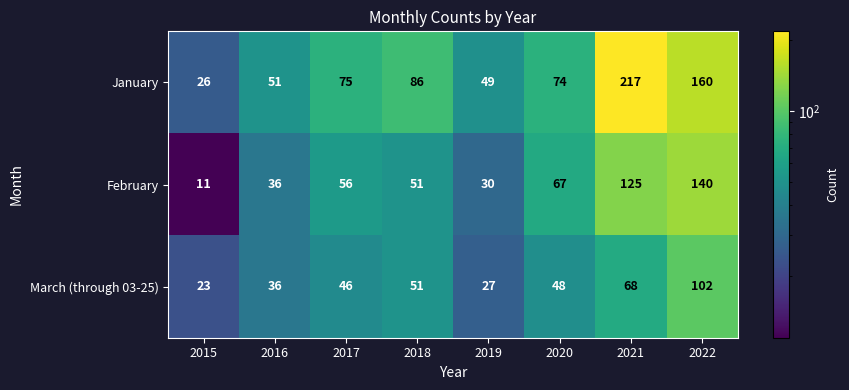

What is the sum of the March (through 03-25) values at 2015 and 2019?

50